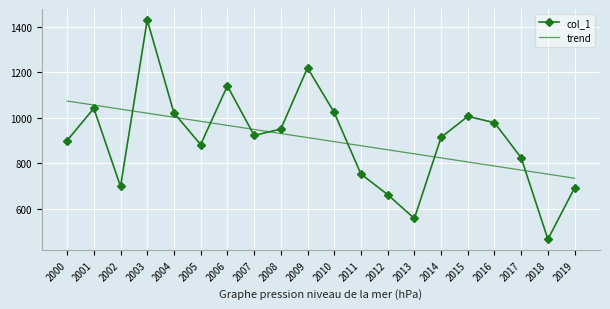

What is the sum of all col_1 values?

18095.2